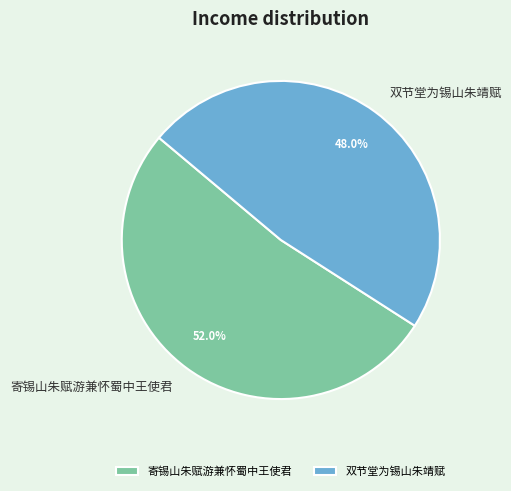

How many segments does this pie chart have?

2